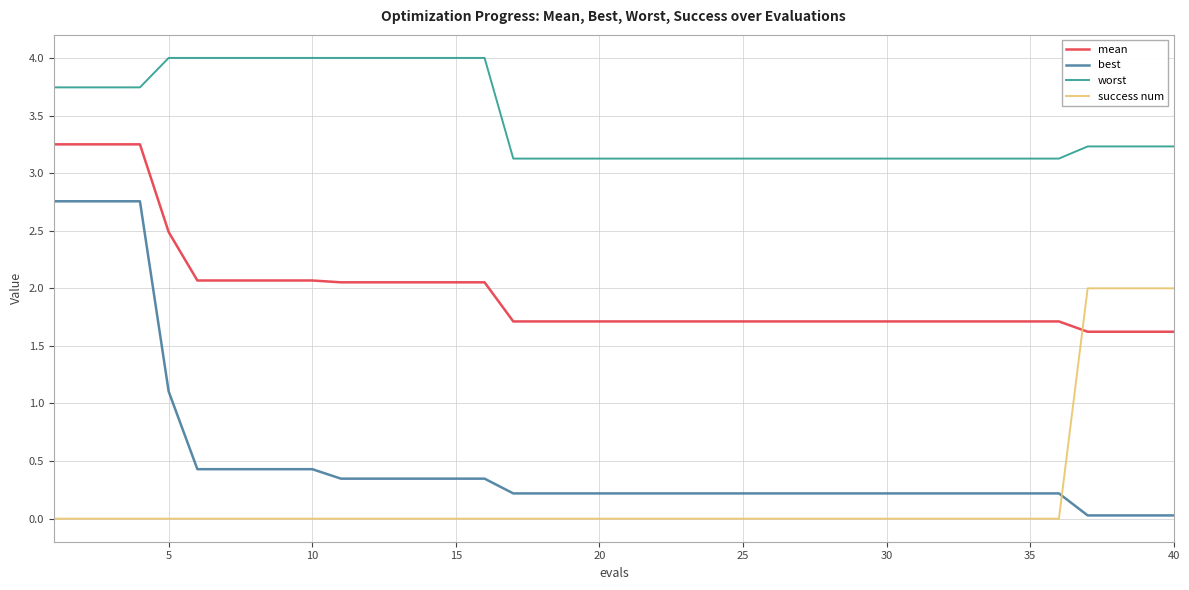

What is the lowest value of the worst series?

3.1